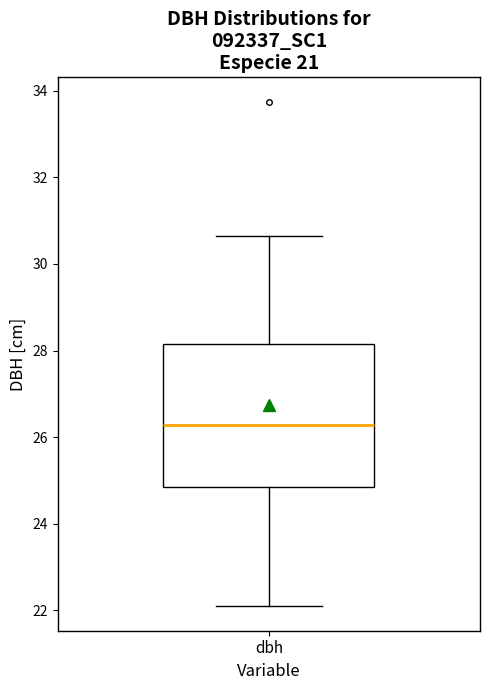

Where is the lower edge of the box for dbh on the y-axis? The values are not printed on the chart, so give them approximately, as read against the axis.

24.8